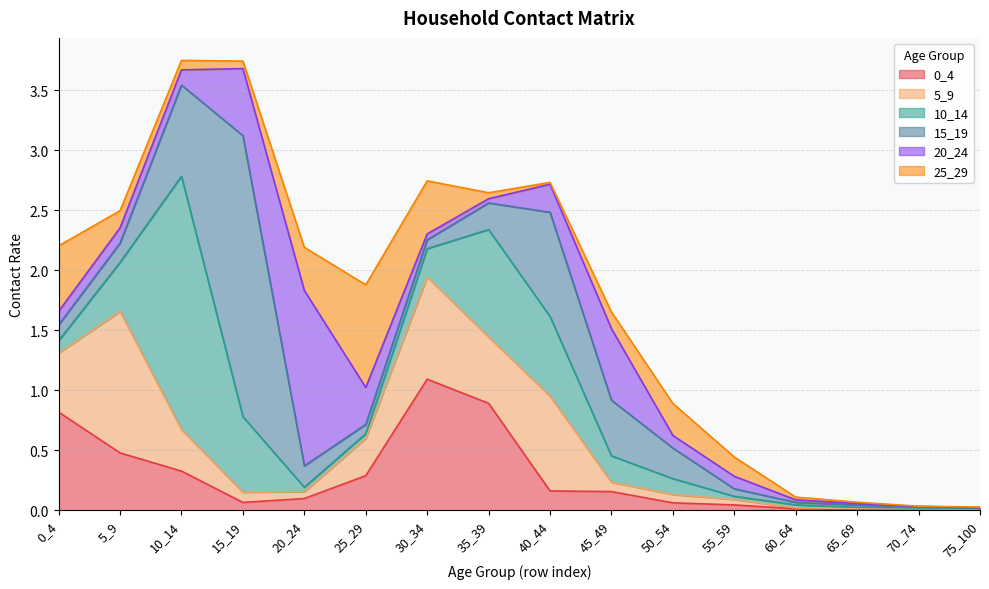

What is the difference between the second highest and minimum values in the 20_24 series?

0.6